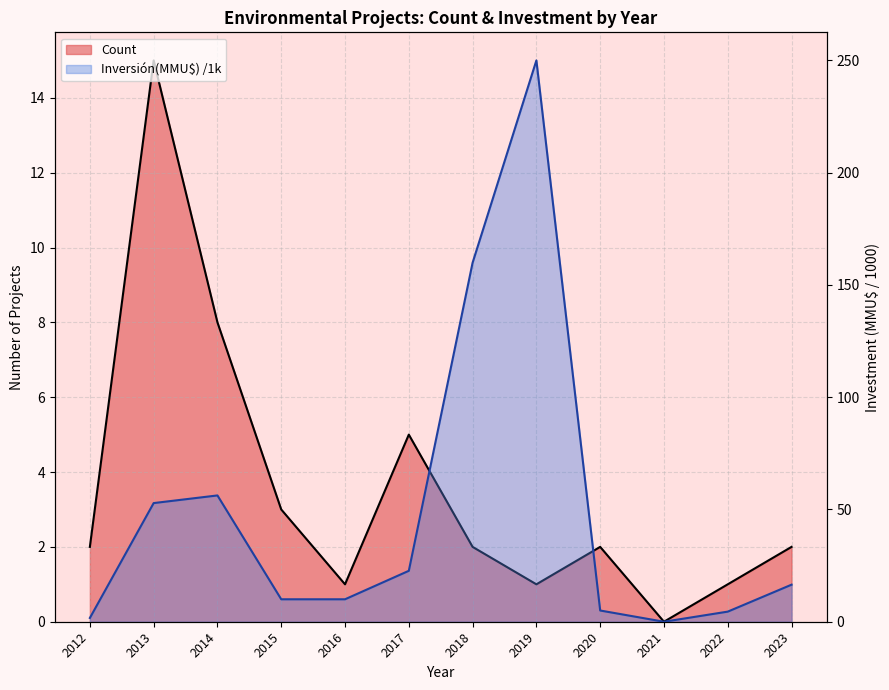

List the series in order of their peak value, highest first.

Inversión(MMU$) /1k, Count